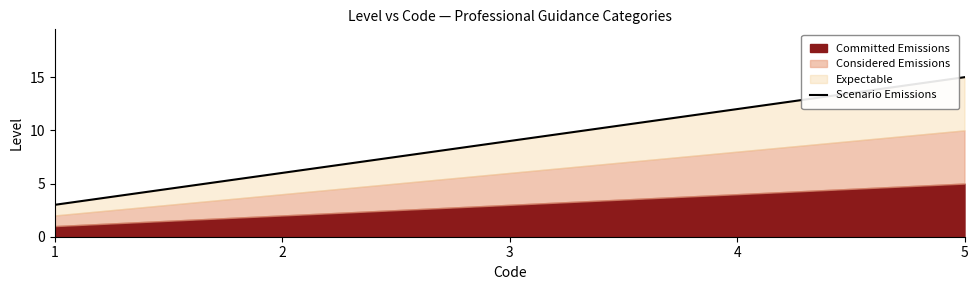

How many lines are shown in the chart?

1